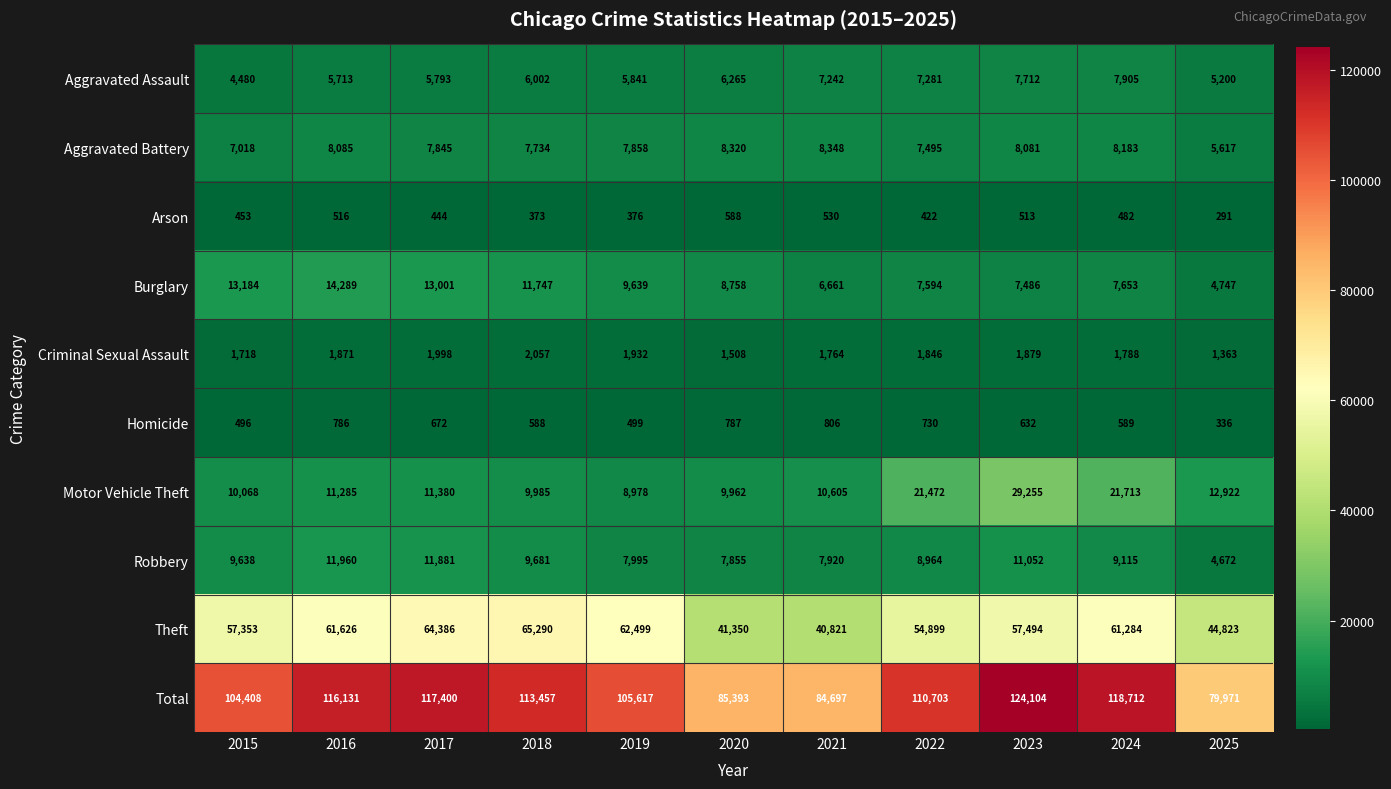

What is the difference between the Aggravated Battery values at 2018 and 2020?

586